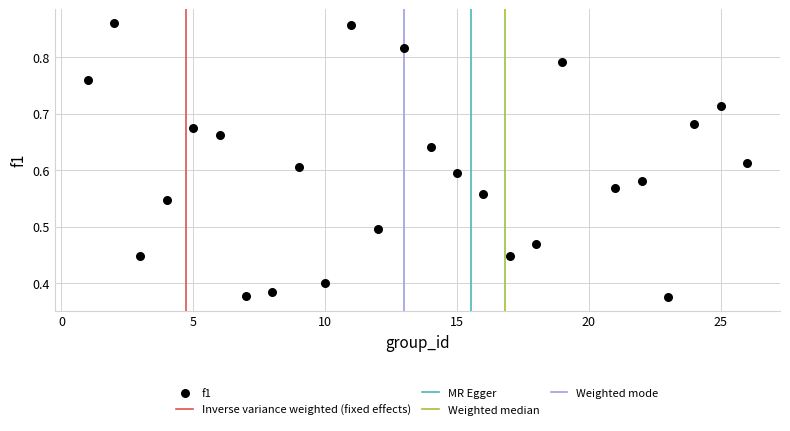

What is the range of X values (max minus min)?

25.0